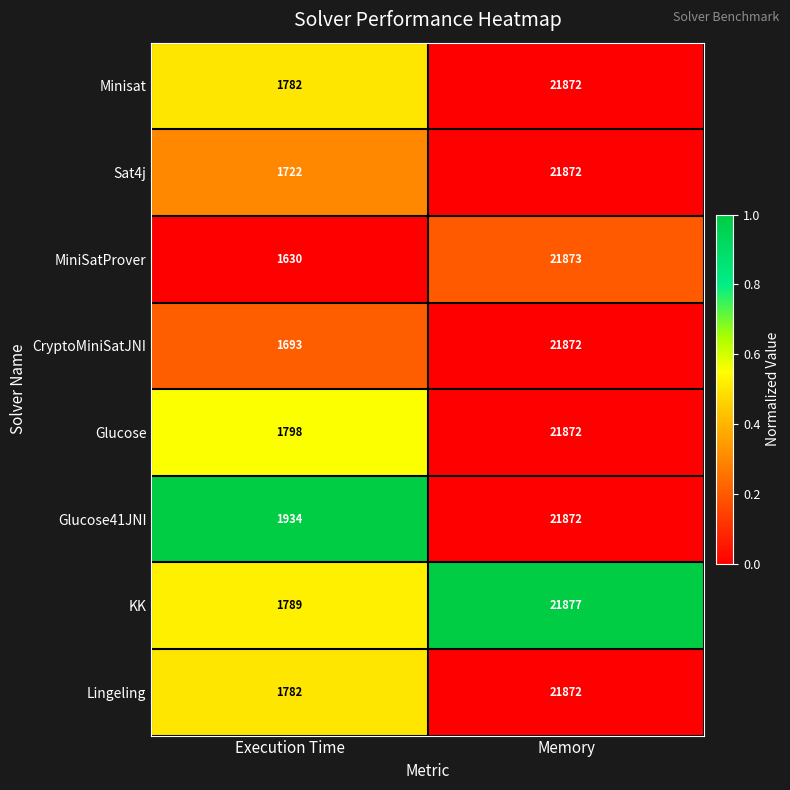

At which category does the chart reach its peak across all series?

Memory